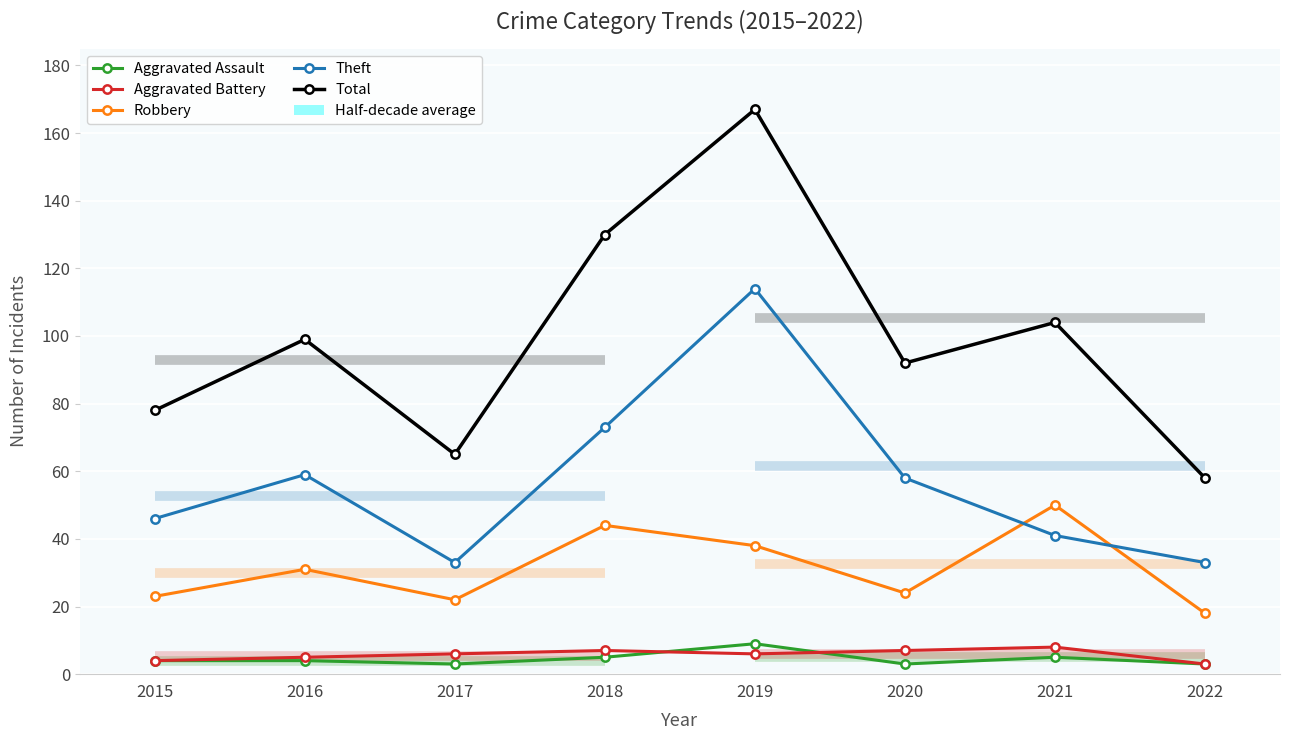

Rank the series at 2019 from lowest to highest value.

Aggravated Battery, Aggravated Assault, Robbery, Theft, Total